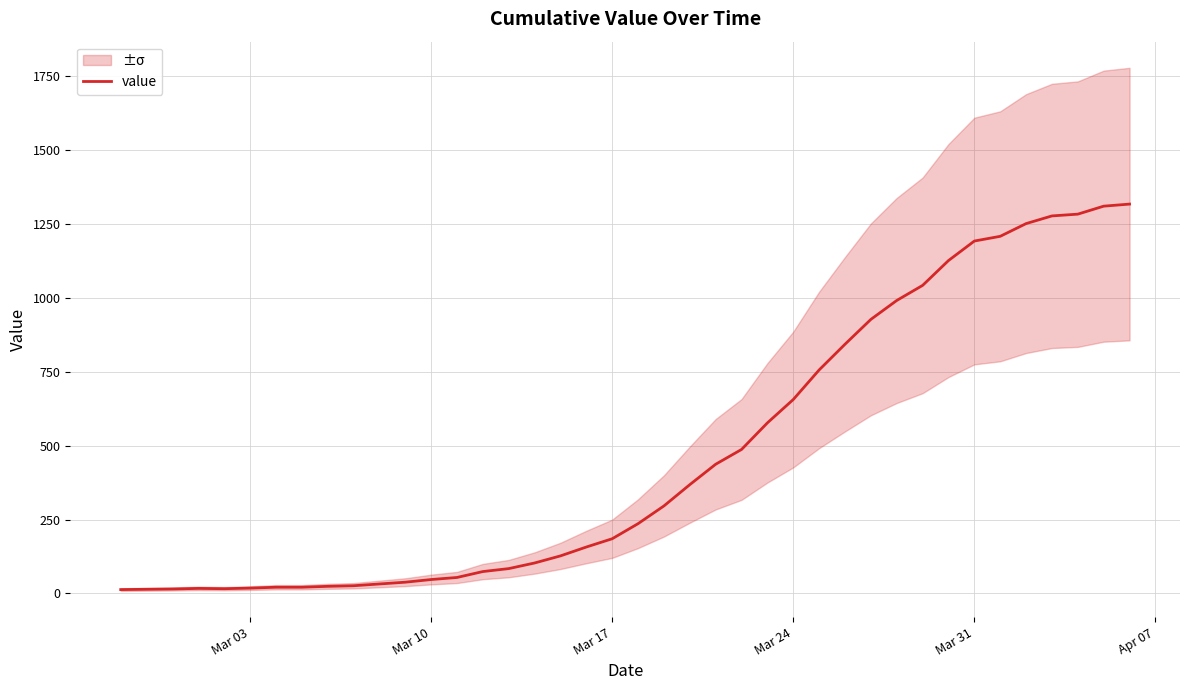

The value of value at Mar 24 is 948. True or false?

False